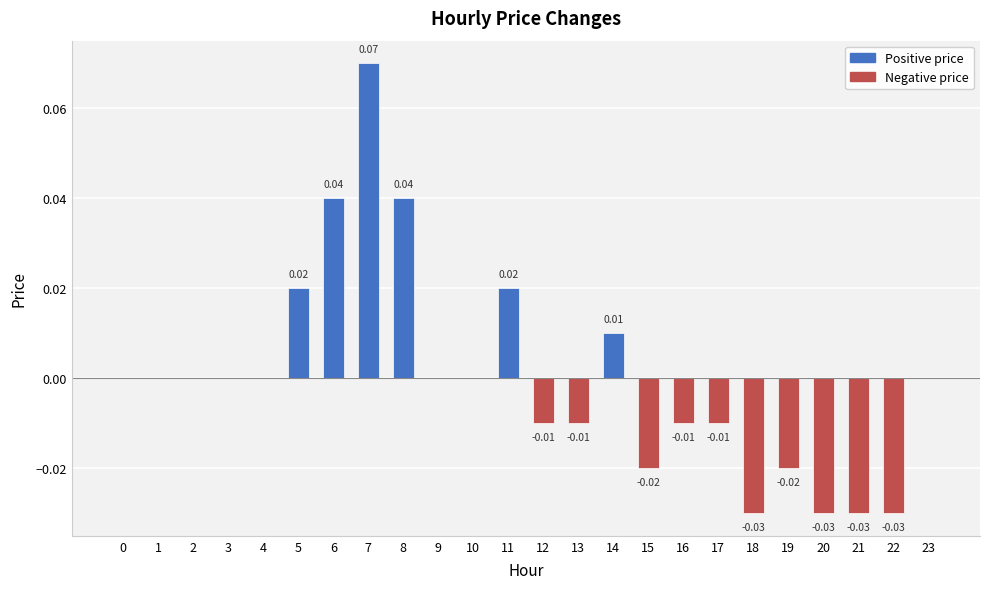

Which has a higher value, 19 or 10?

10